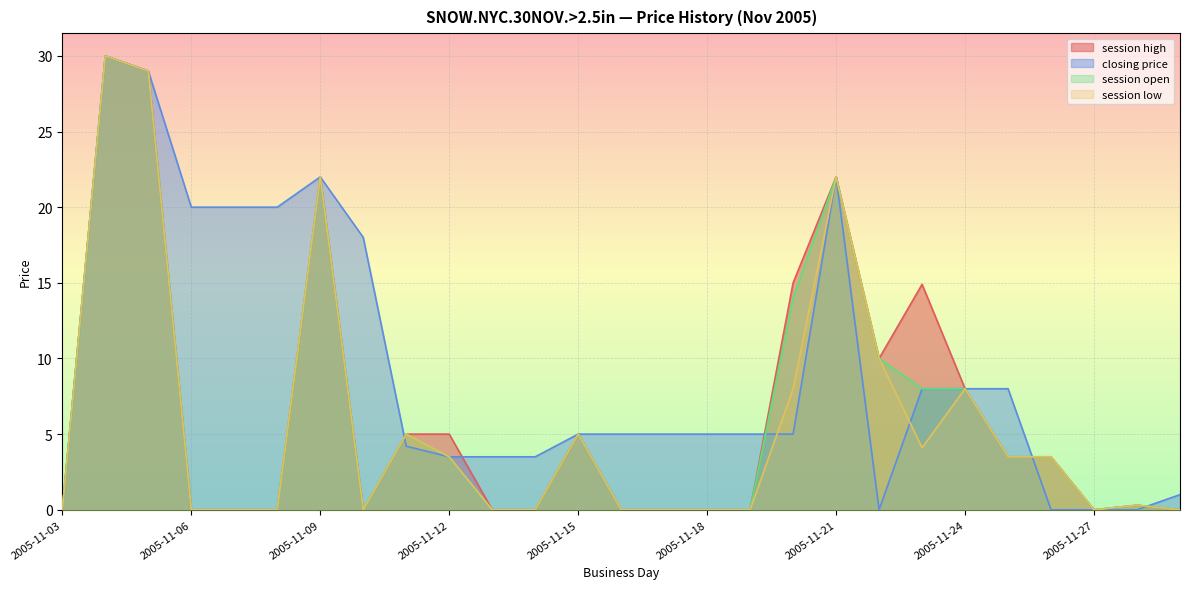

Which label corresponds to the smallest value in the chart?

2005-11-03